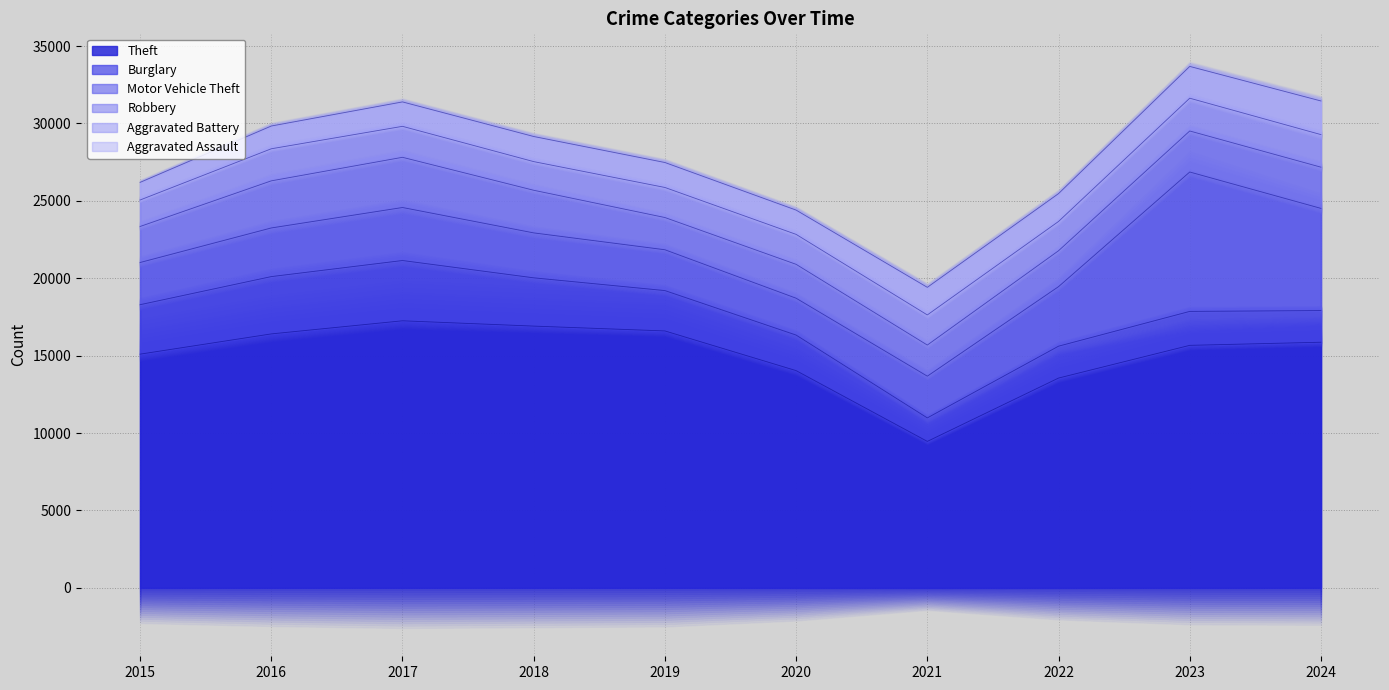

What is the total value across all series at 2017?

31391